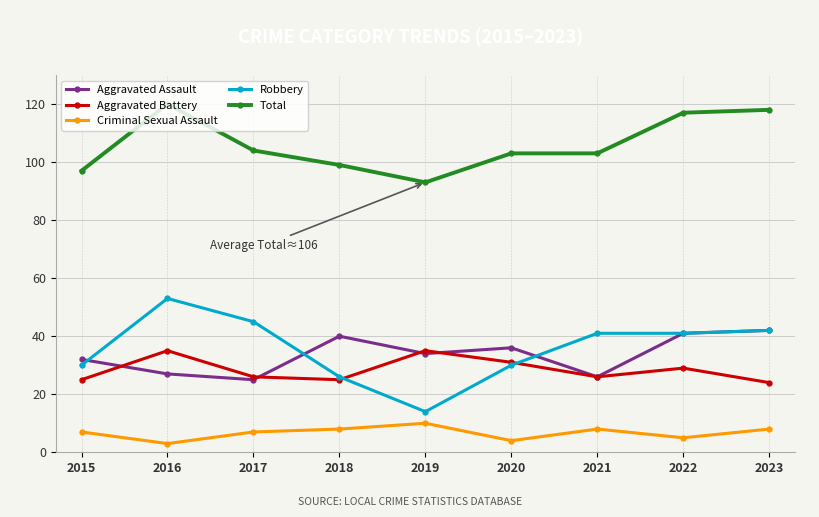

What is the difference between the maximum and second lowest values in the Aggravated Battery series?

10